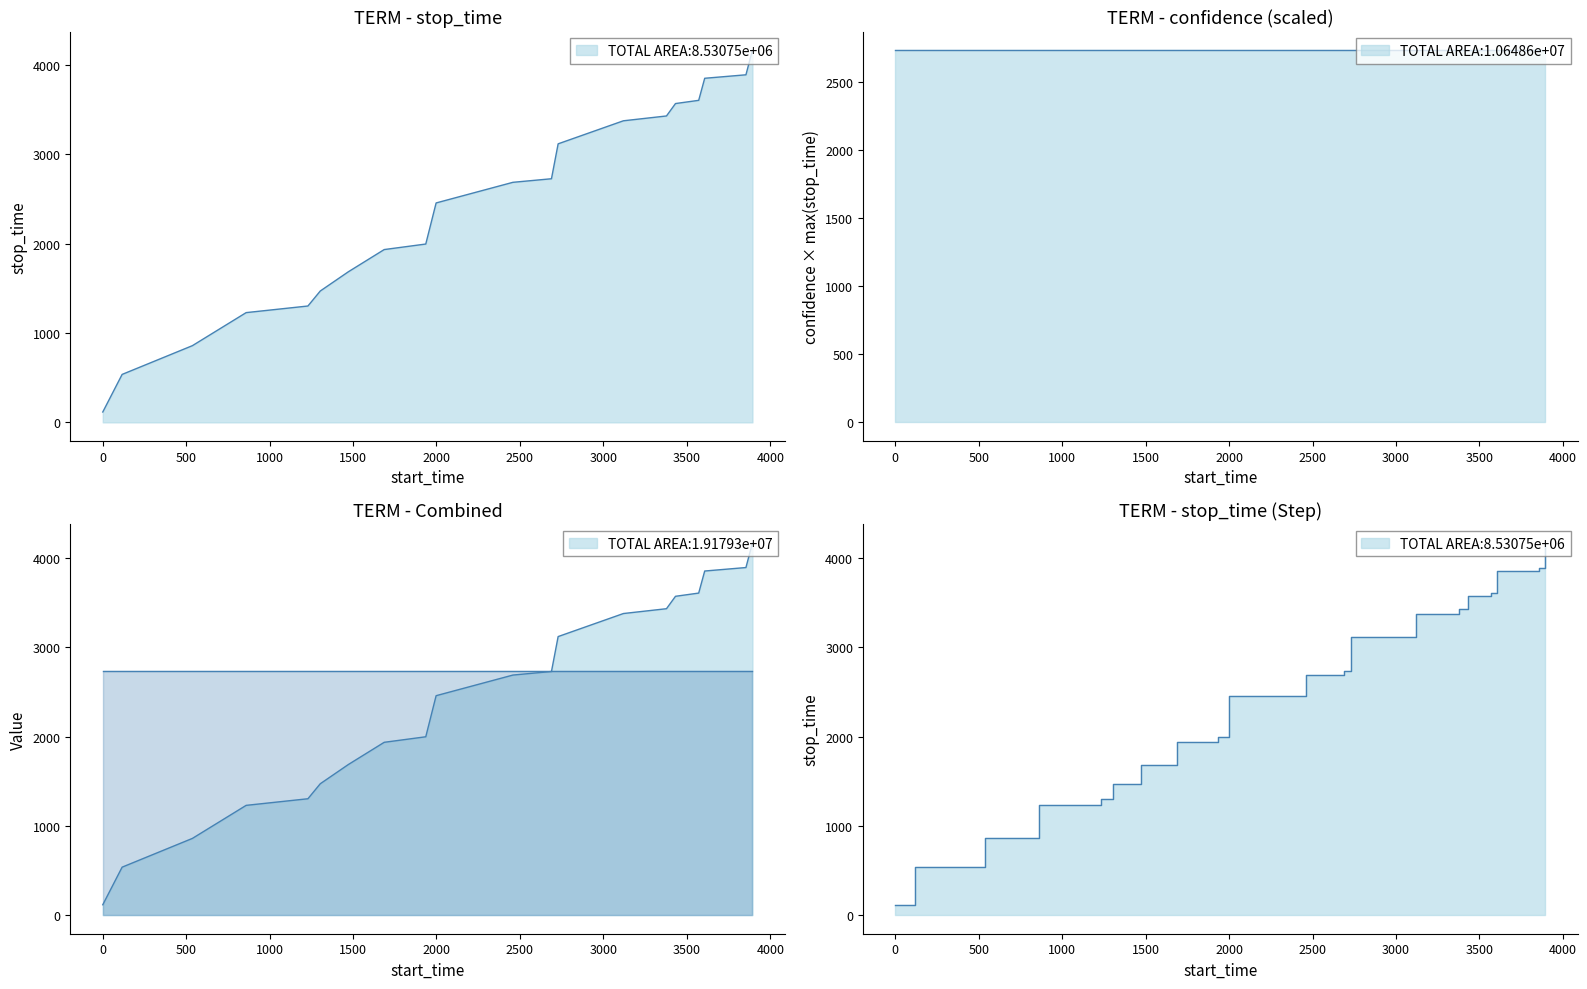

List the labels in order of value, largest first.

3893, 3854, 3607, 3571, 3432, 3378, 3120, 2729, 2689, 2458, 1998, 1936, 1687, 1472, 1304, 1230, 860, 538, 117, 1